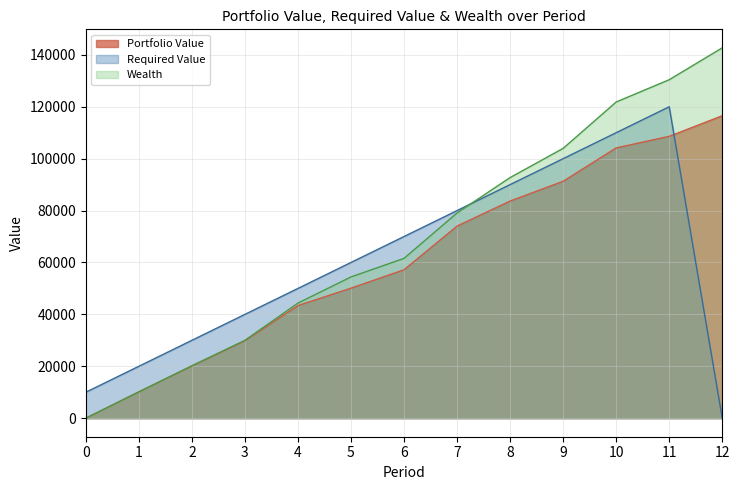

Reading left to right, extract all data points from this chart.

Portfolio Value: 0.0	10142.5	20096.5	29839.9	43393.6	50106.5	57191.9	74021.2	83666.9	91281.8	104143.1	108600.6	116525.8
Required Value: 10000.0	20000.0	30000.0	40000.0	50000.0	60000.0	70000.0	80000.0	90000.0	100000.0	110000.0	120000.0	0.0
Wealth: 0.0	10142.5	20199.5	29999.7	44346.7	54426.7	61579.0	79070.7	92713.6	103970.0	121836.6	130413.7	142692.4